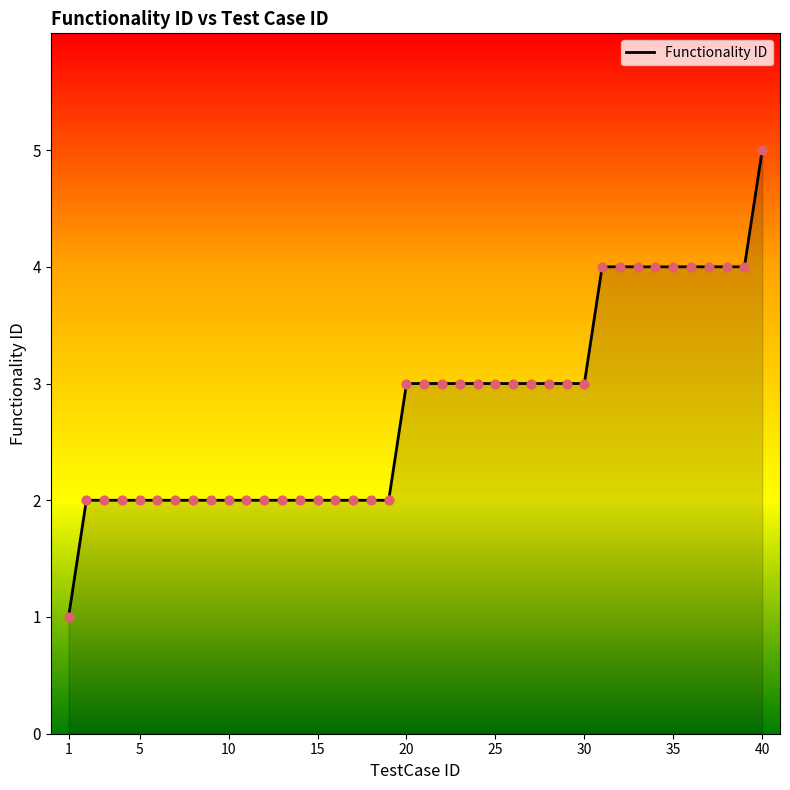

What is the greatest value displayed?

5